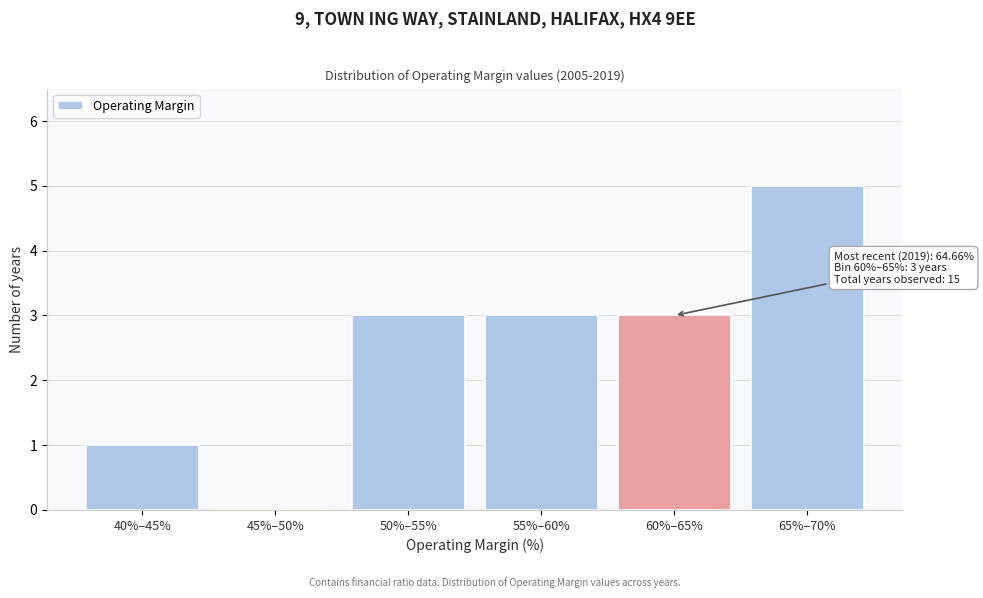

Reading left to right, transcribe all the data shown in this chart.

40%–45%=1	45%–50%=0	50%–55%=3	55%–60%=3	60%–65%=3	65%–70%=5